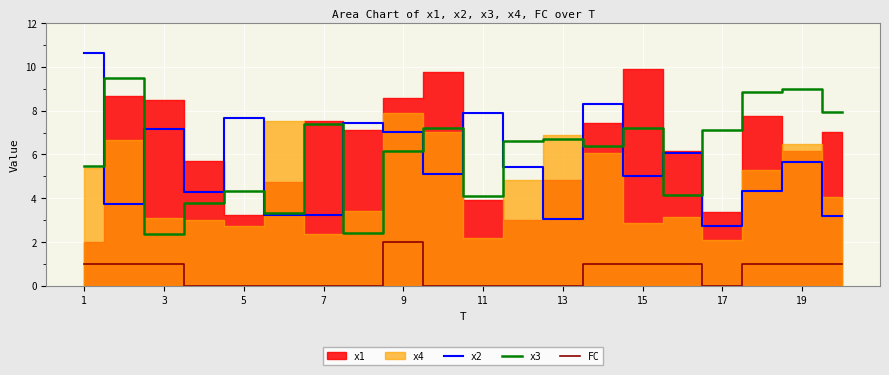

True or false: FC and x2 intersect in this chart.

False